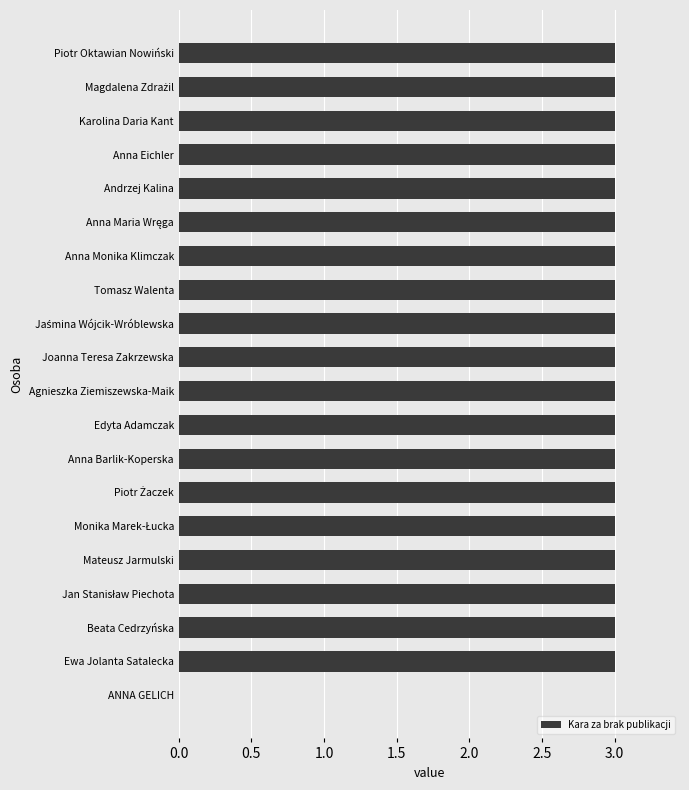

Where is the data nearest to the value 1?

ANNA GELICH